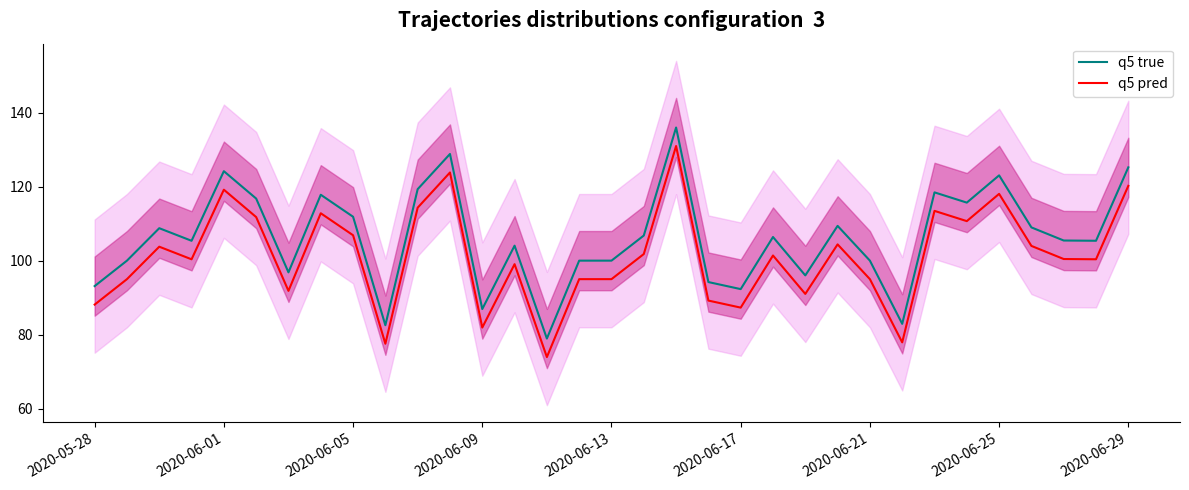

True or false: q5 true and q5 pred cross at least once.

False